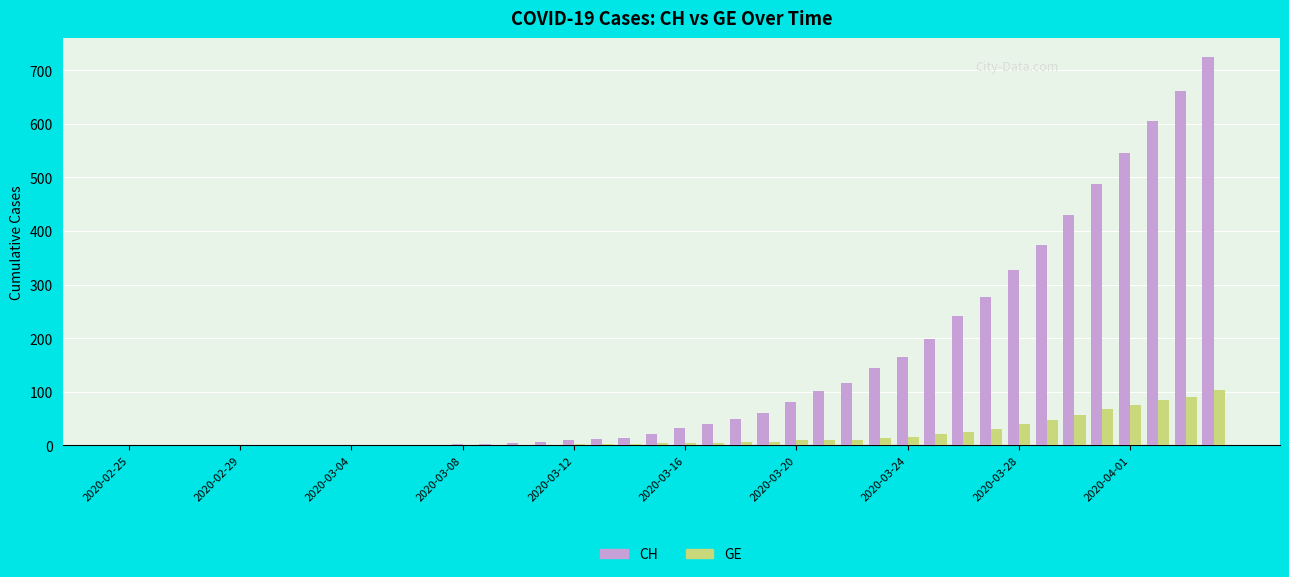

What is the sum of all GE values?

732